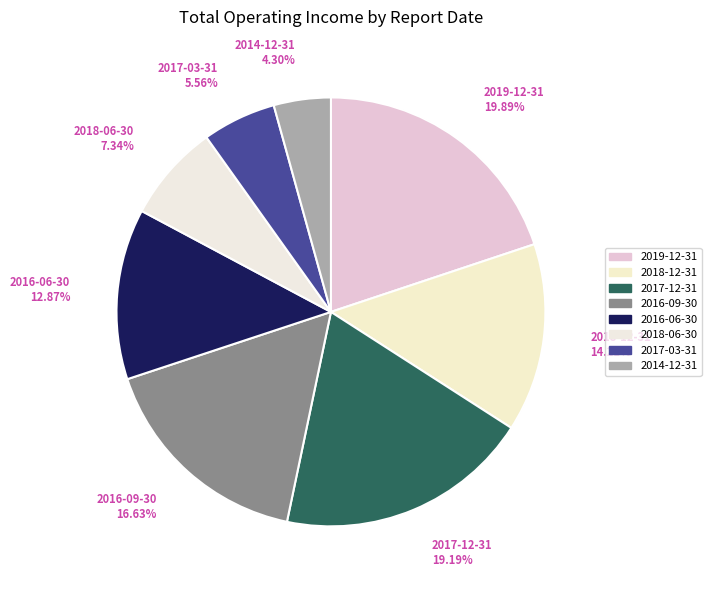

Count the number of slices in the pie.

8